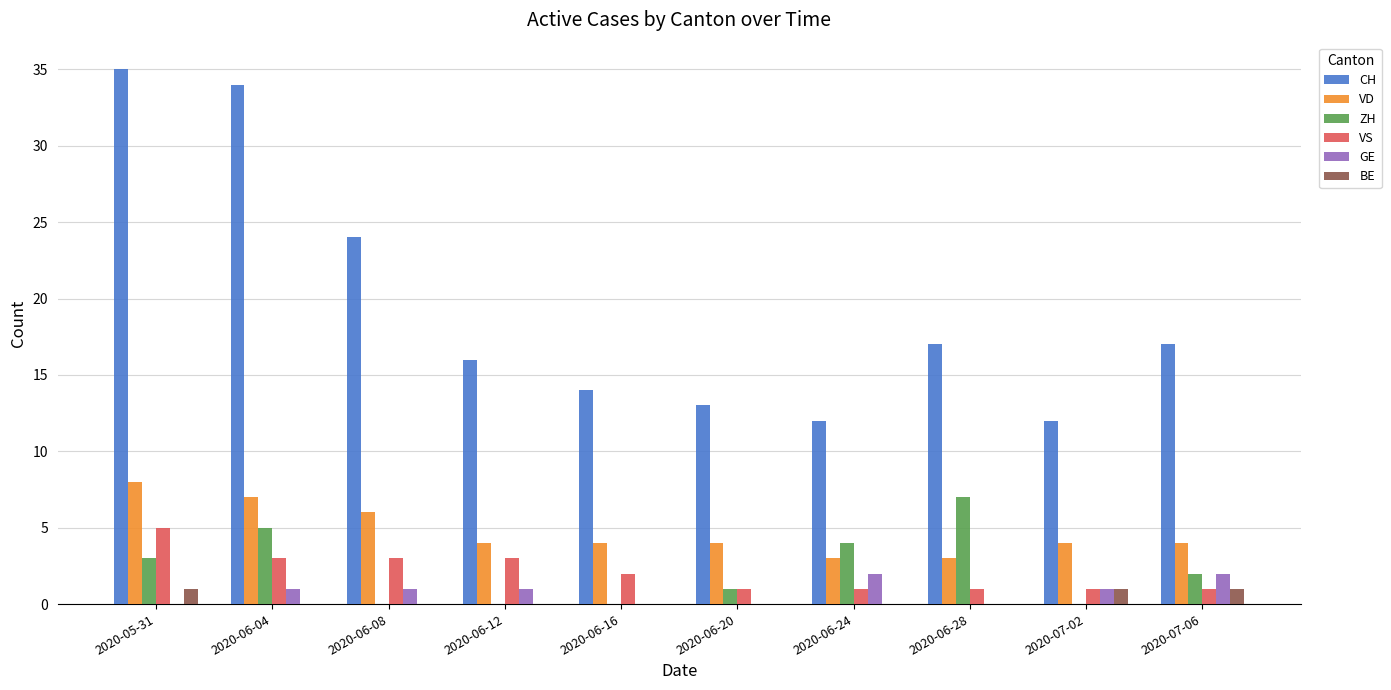

Is it true that VD equals 4 at 2020-06-12?

True